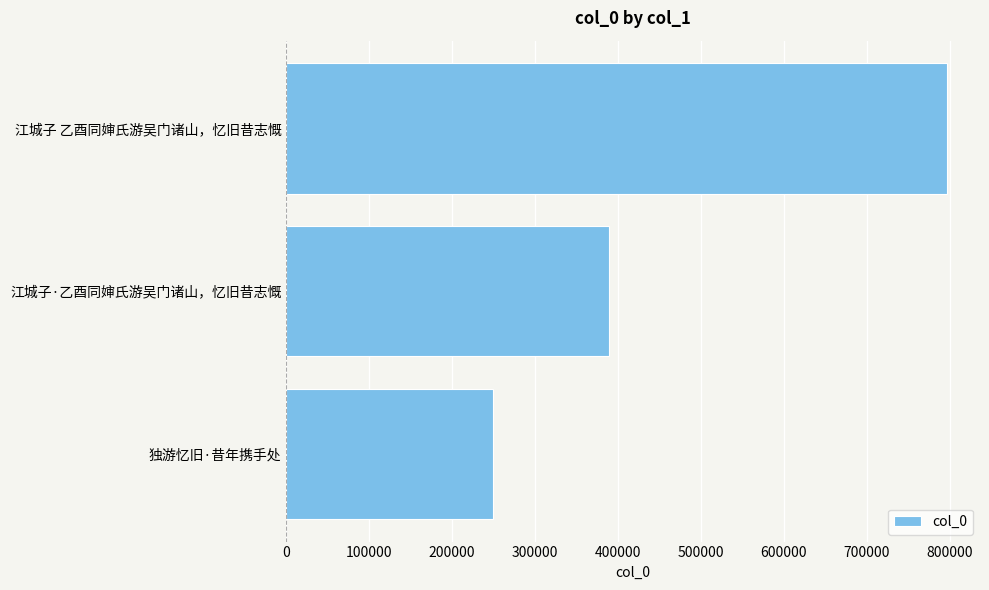

Which category has the highest value across all series?

江城子 乙酉同婶氏游吴门诸山，忆旧昔志慨